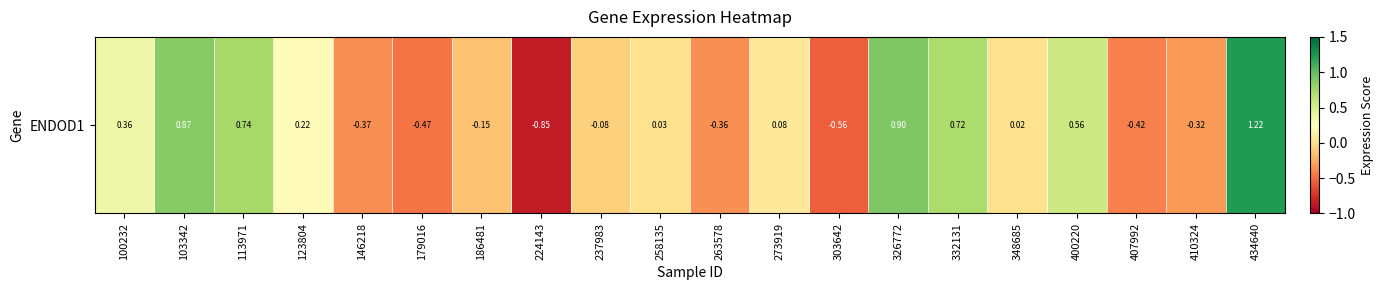

True or false: the data shows 0.5 at 100232.

False